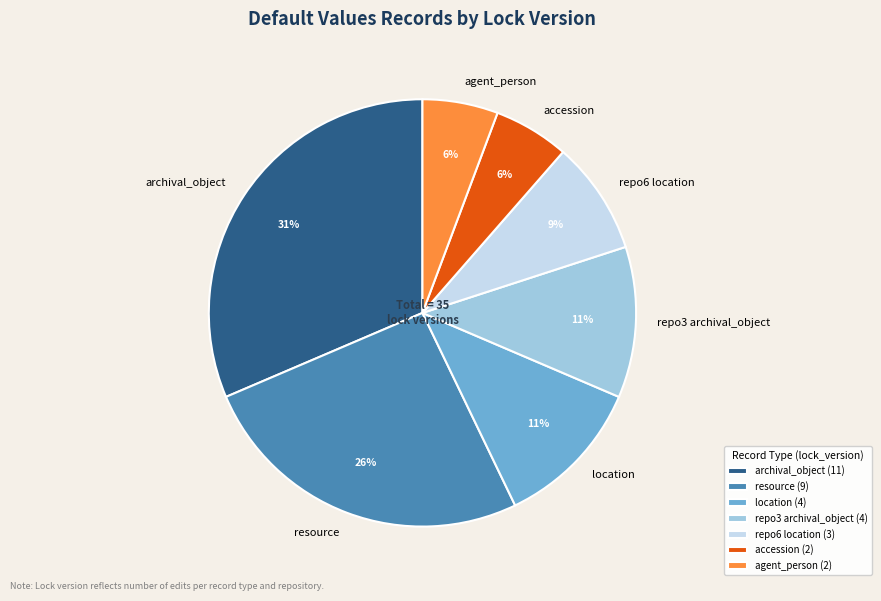

Is location the majority of the pie?

No